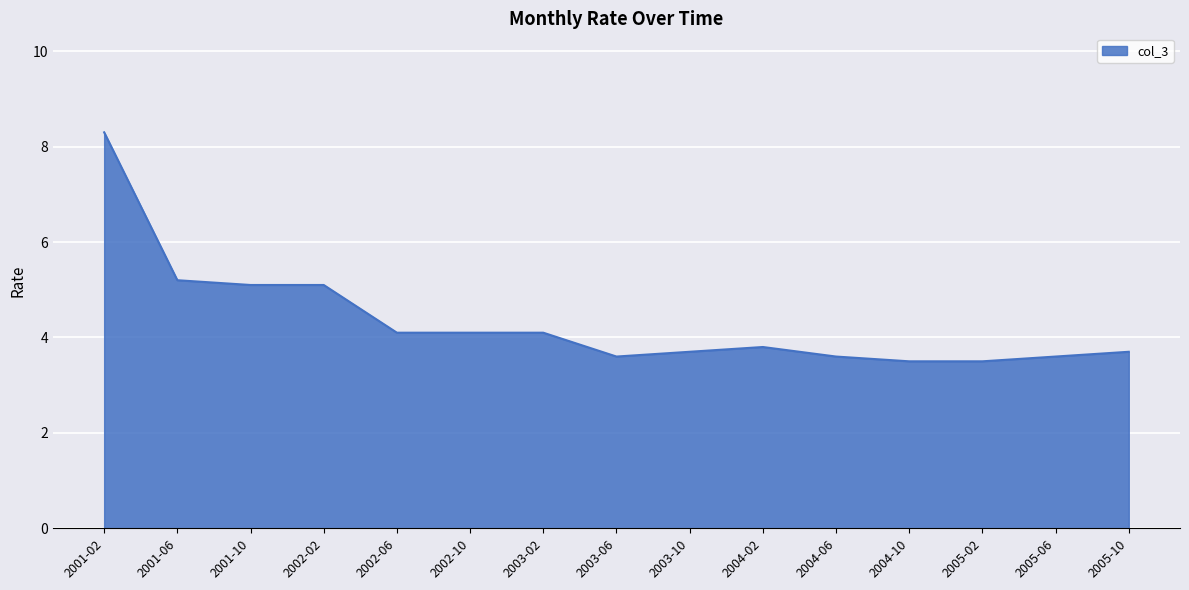

What is the smallest value displayed?

3.5